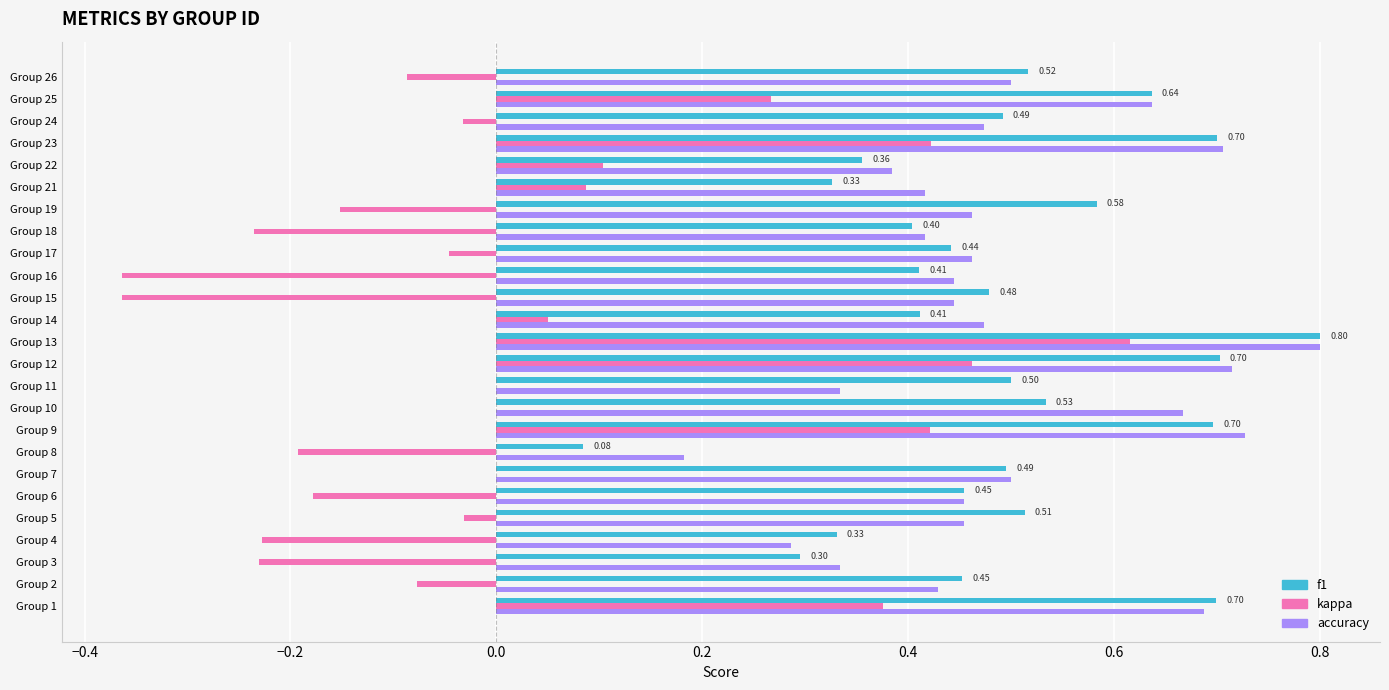

What is the total value across all series at Group 13?

2.2